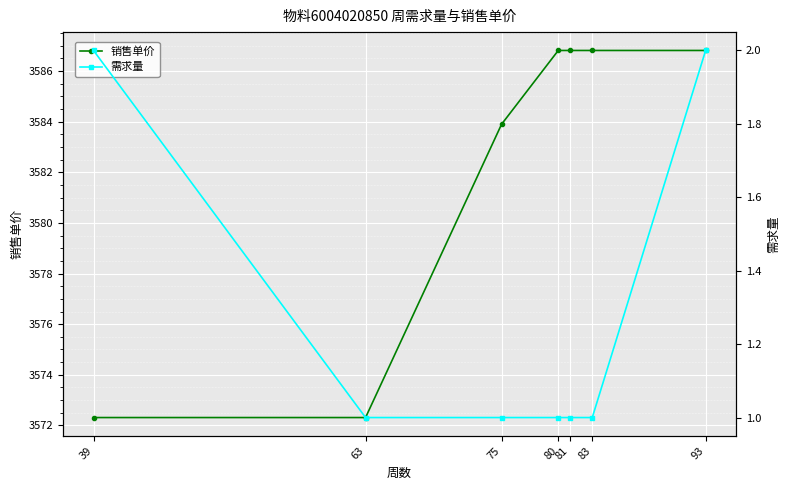

List the series in order of their peak value, highest first.

销售单价, 需求量